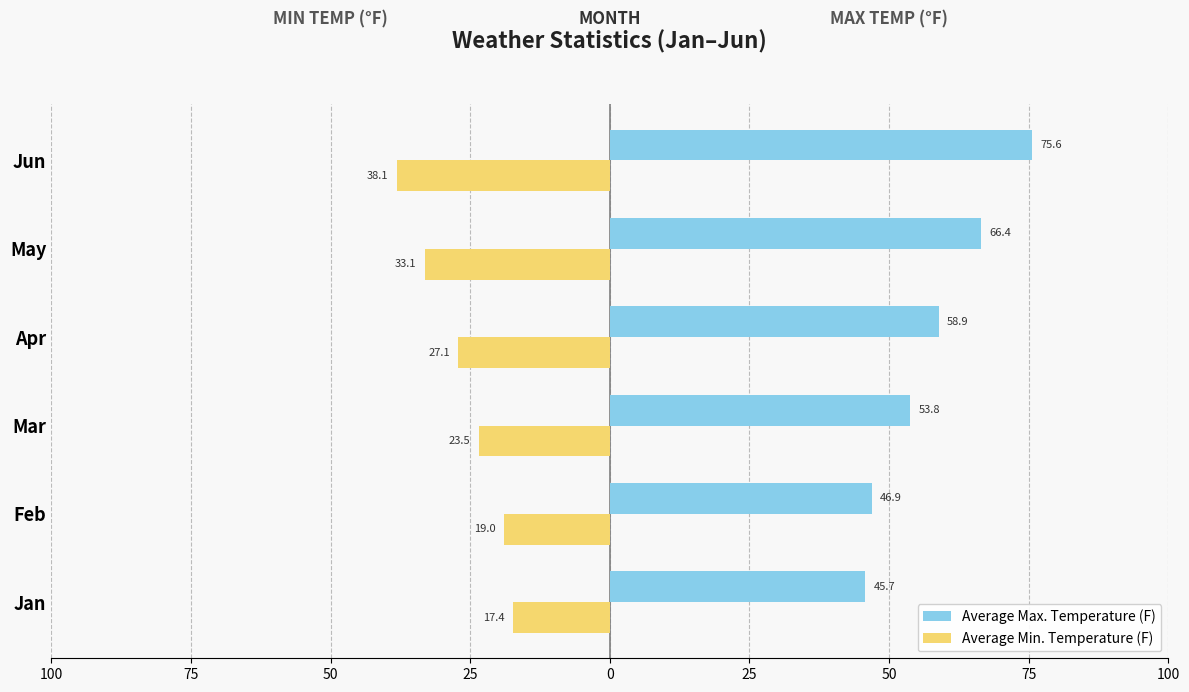

What are all the series names shown in the legend?

Average Max. Temperature (F), Average Min. Temperature (F)